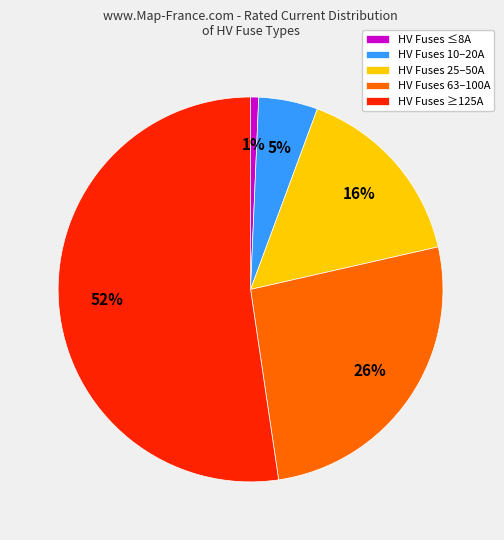

Which slice is the smallest?

HV Fuses ≤8A